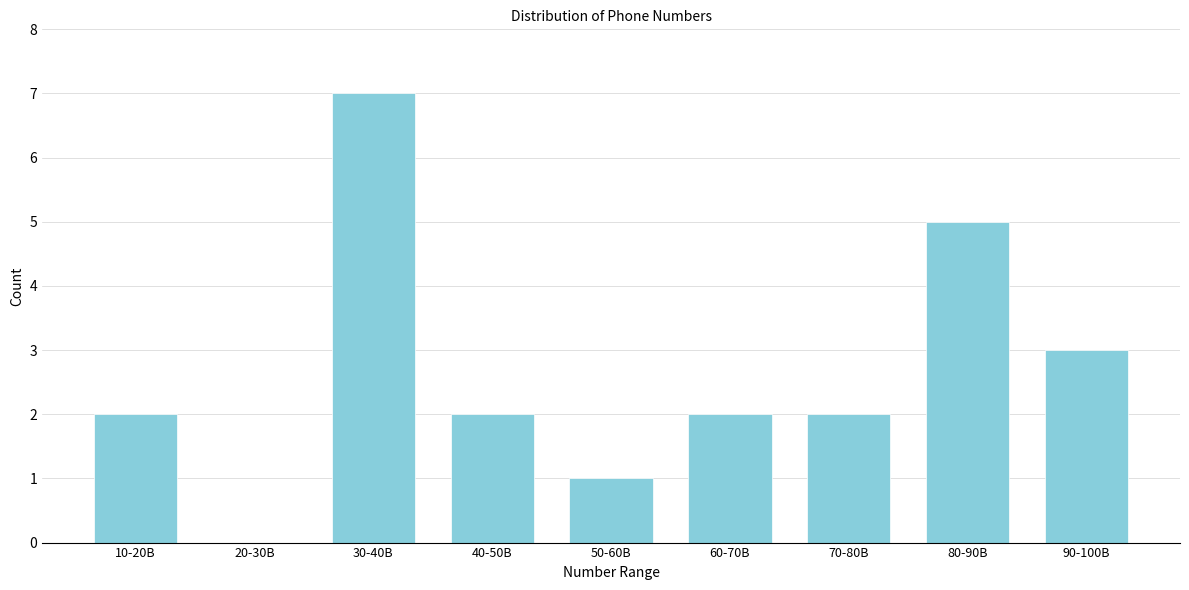

Reading left to right, transcribe all the data shown in this chart.

10-20B=2	20-30B=0	30-40B=7	40-50B=2	50-60B=1	60-70B=2	70-80B=2	80-90B=5	90-100B=3